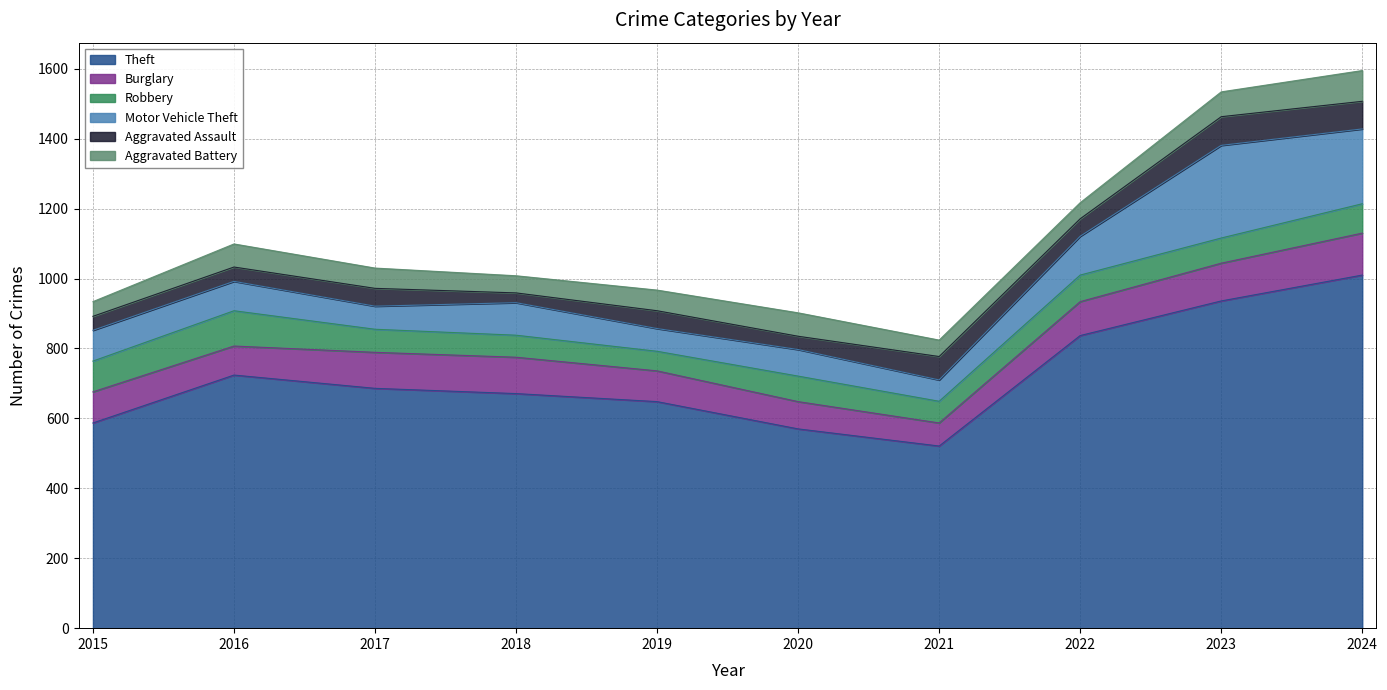

True or false: Aggravated Assault has a value of 67 at 2021.

True